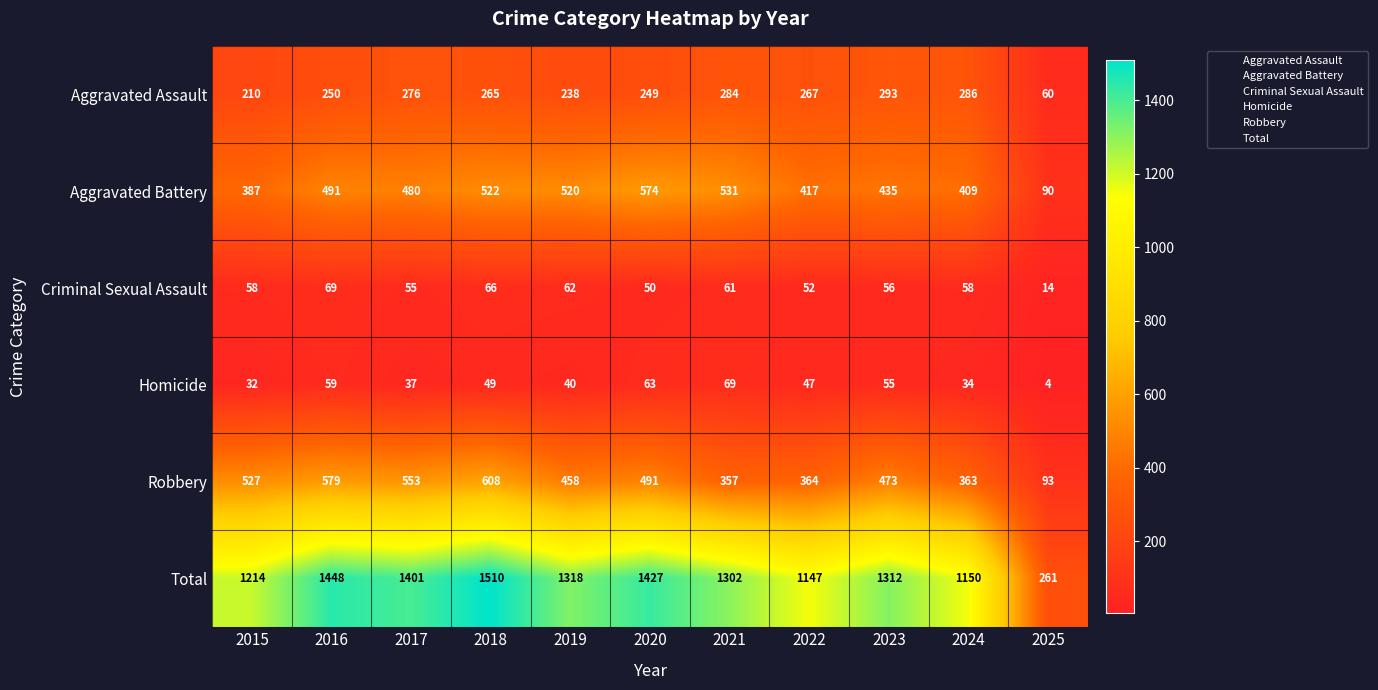

What is the difference between the highest and lowest values at 2023?

1257